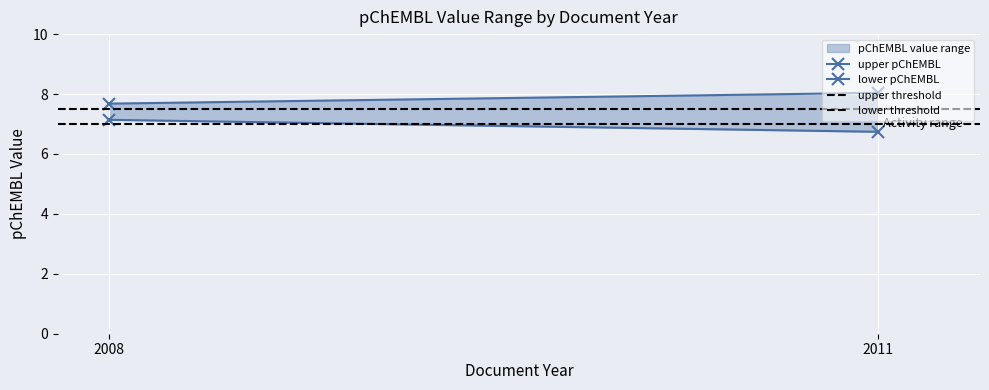

What is the value of the lower pChEMBL point at the 1st from the left?

7.1